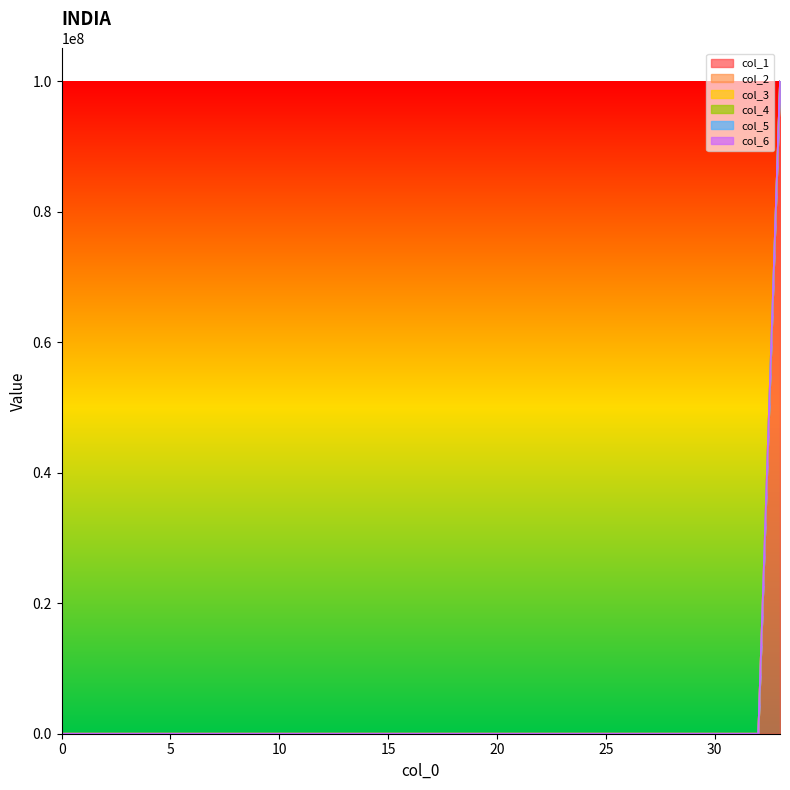

At how many categories does at least one series exceed 92159907?

1